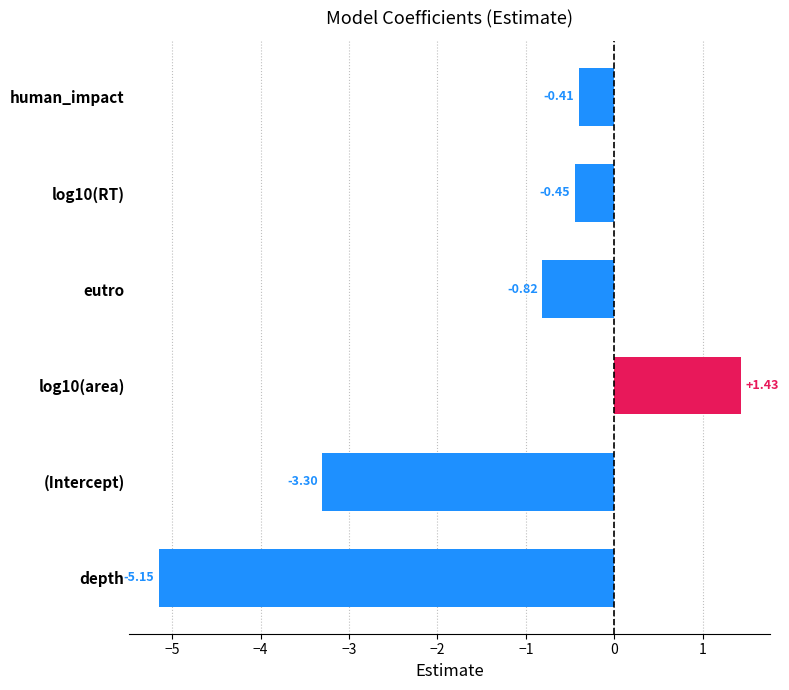

What is the average value?

-1.4